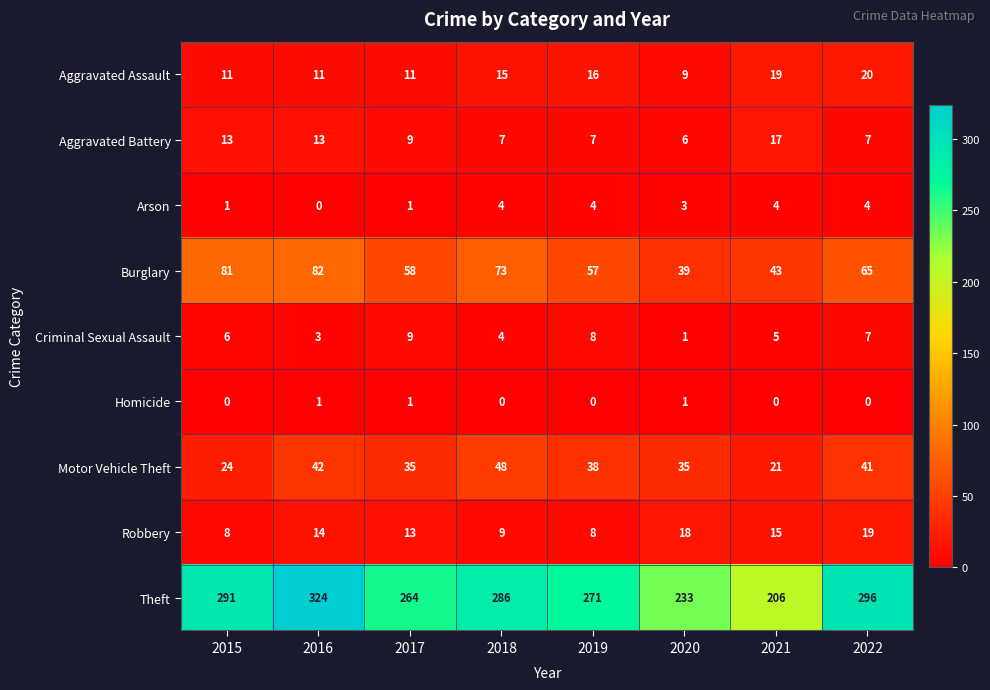

Which series changed the most between 2015 and 2018?

Motor Vehicle Theft